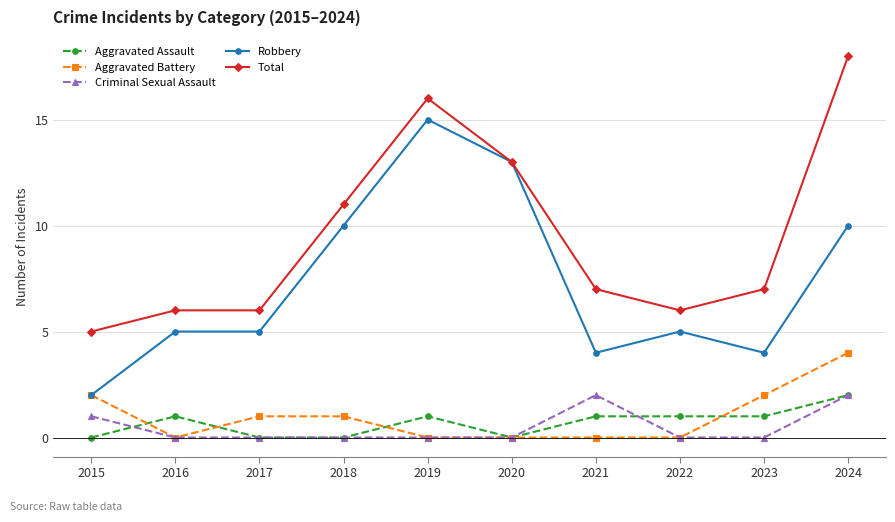

True or false: Aggravated Battery has a value of 4 at 2024.

True